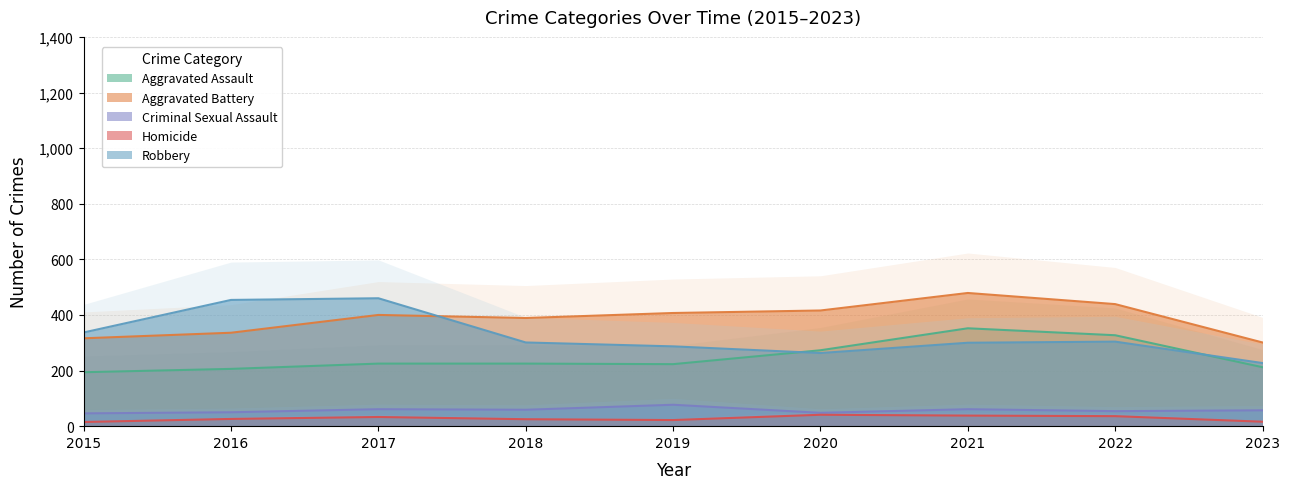

Read the Aggravated Assault value at 2021, to the nearest 5.

350